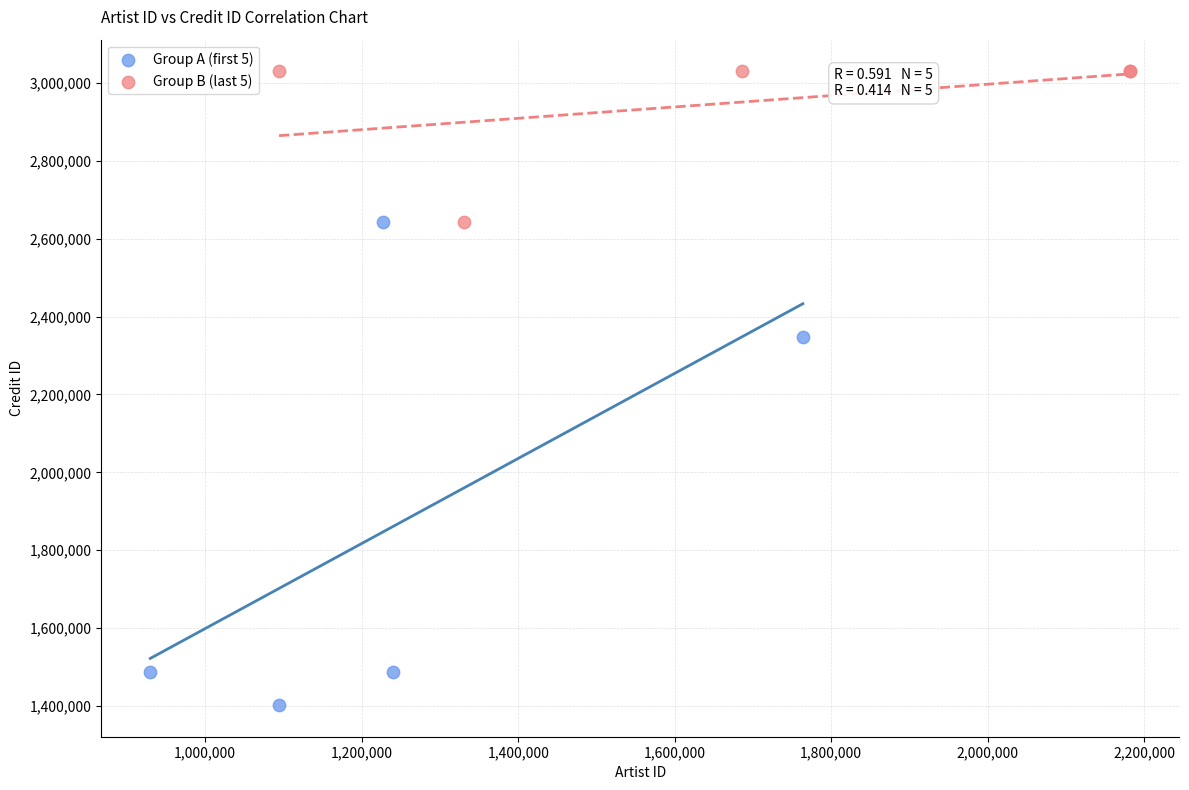

Which series reaches the maximum Y coordinate?

Group B (last 5)